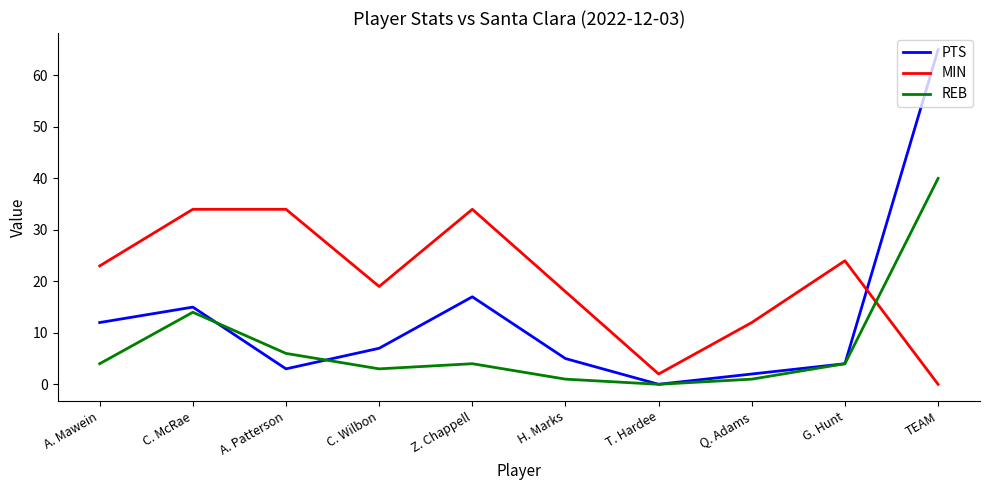

How many MIN values are between 12 and 34?

8